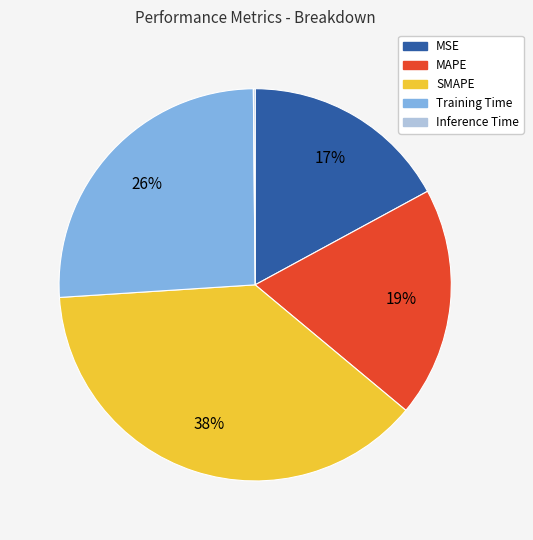

Between MSE and SMAPE, which is larger?

SMAPE